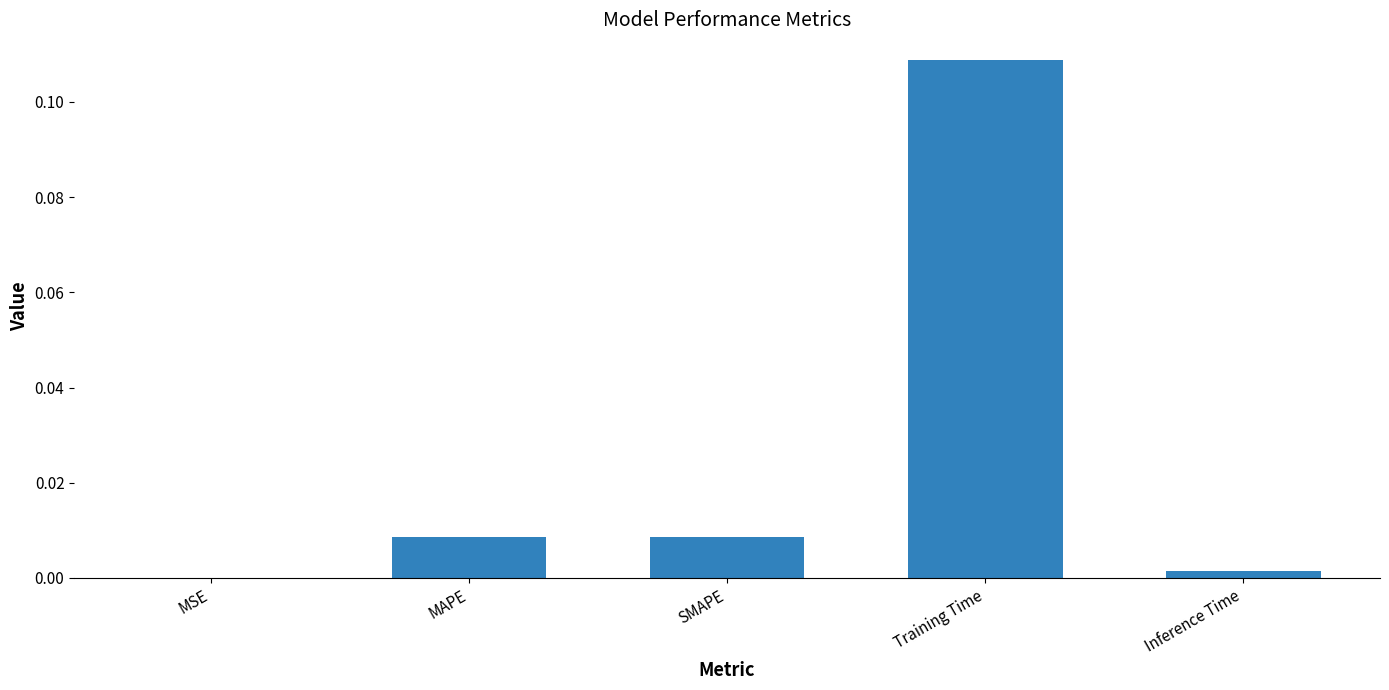

The value at MAPE is 0.0. True or false?

True